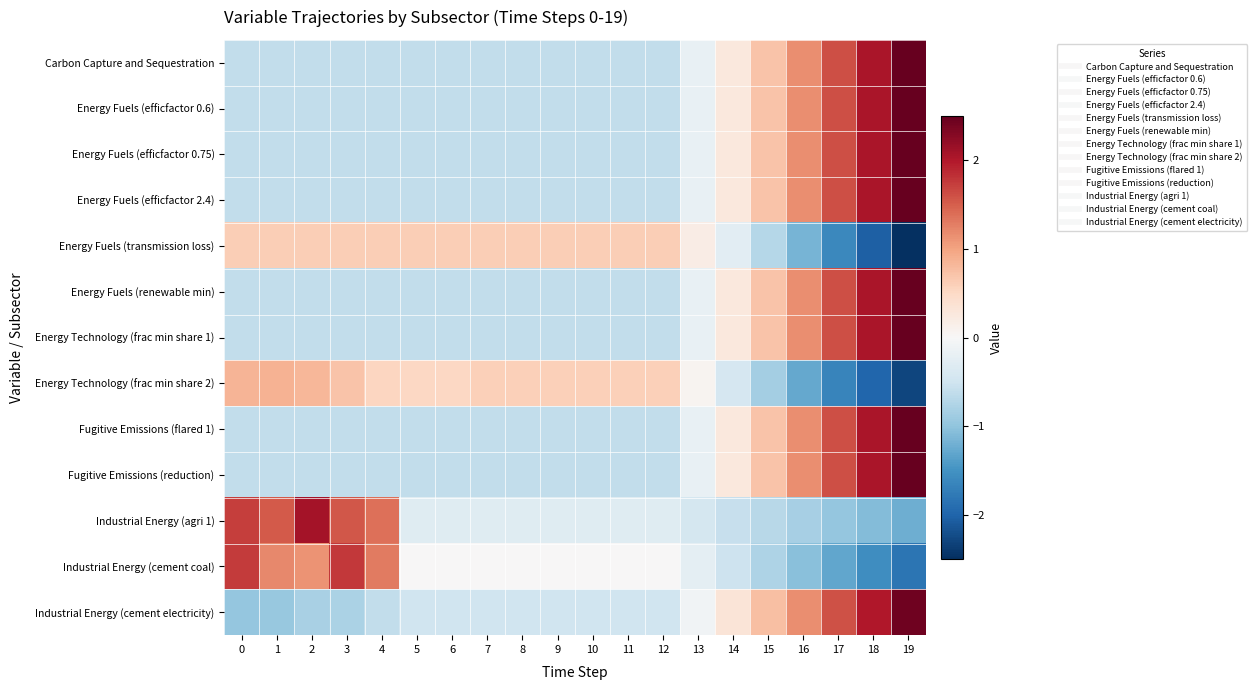

What is the spread (max minus min) of values at 6?

1.2